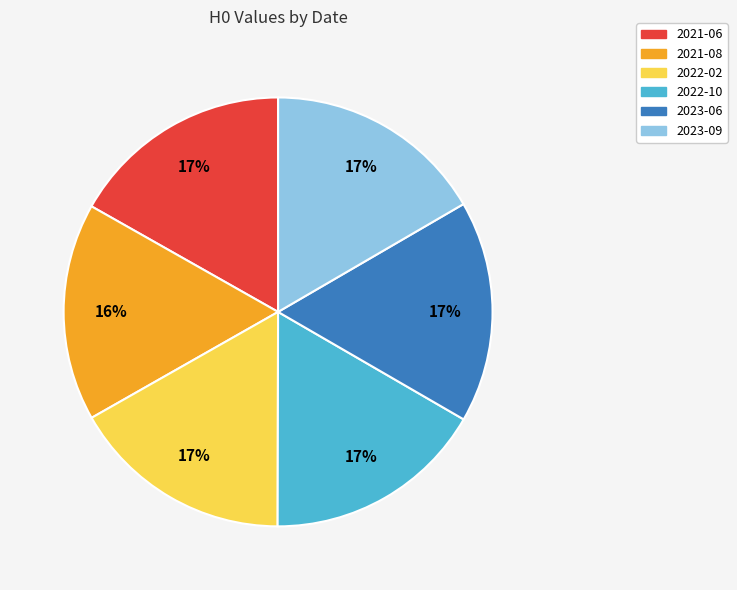

Does 2023-06 account for over 50% of the chart?

No